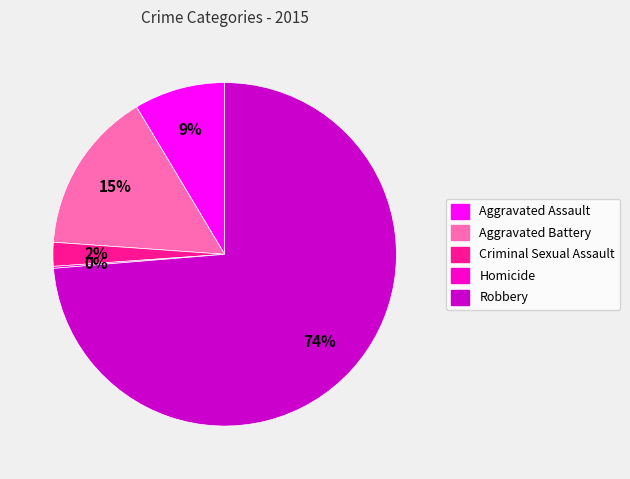

To the nearest percent, what portion does Robbery represent?

74%